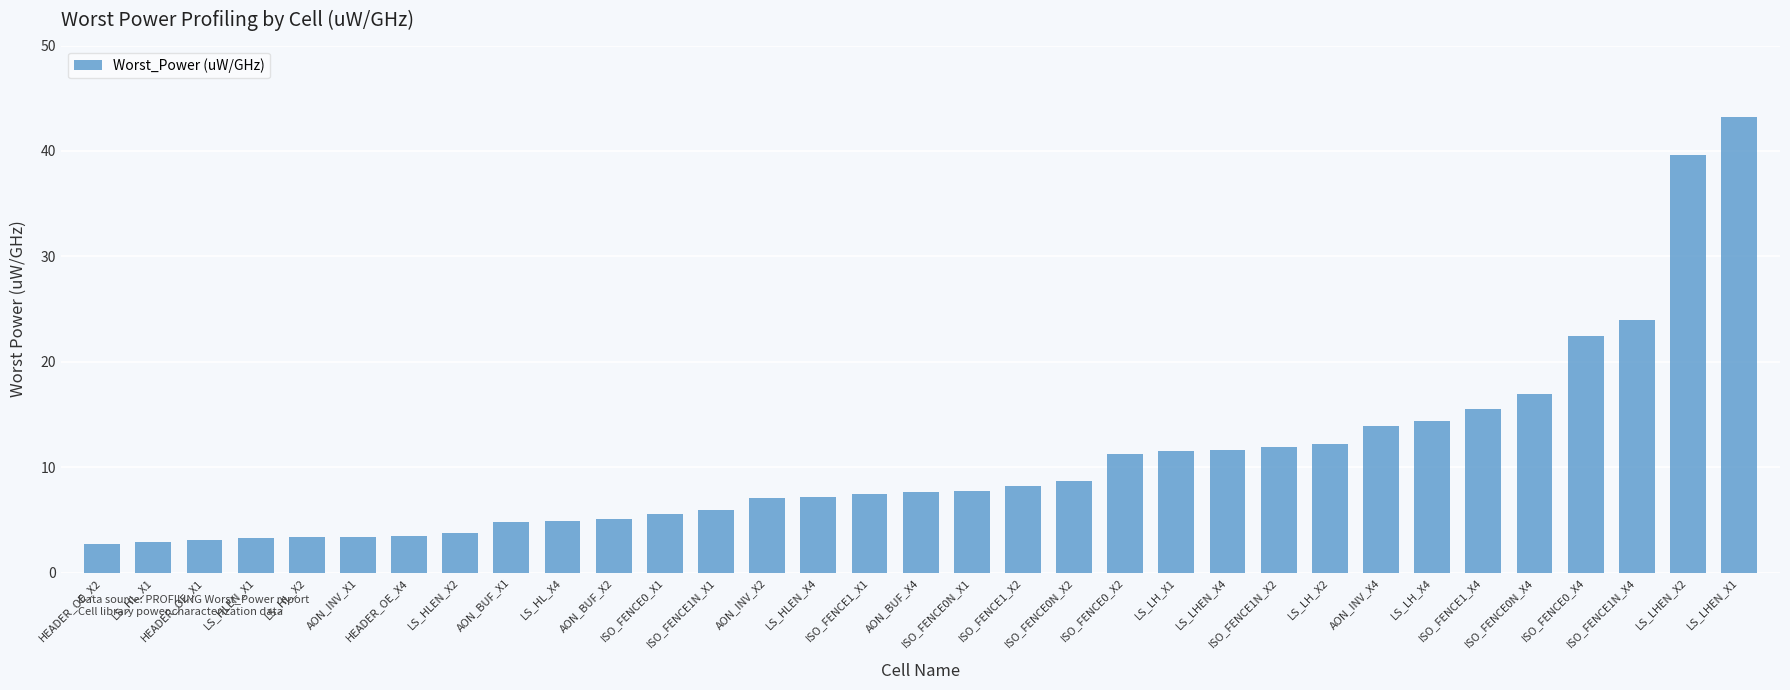

What is the value of the 13th bar from the left?

5.9